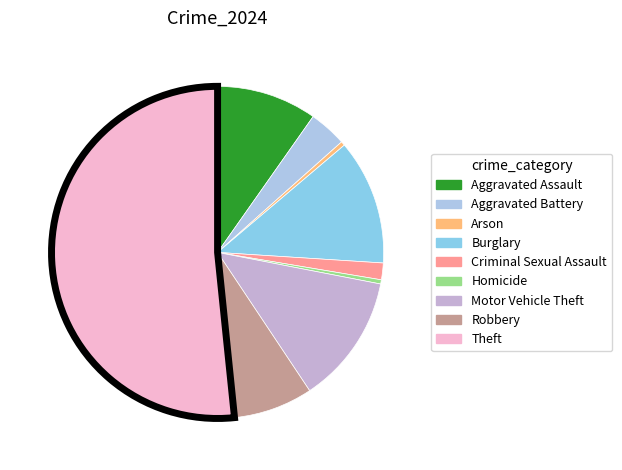

Which slice is the smallest?

Arson